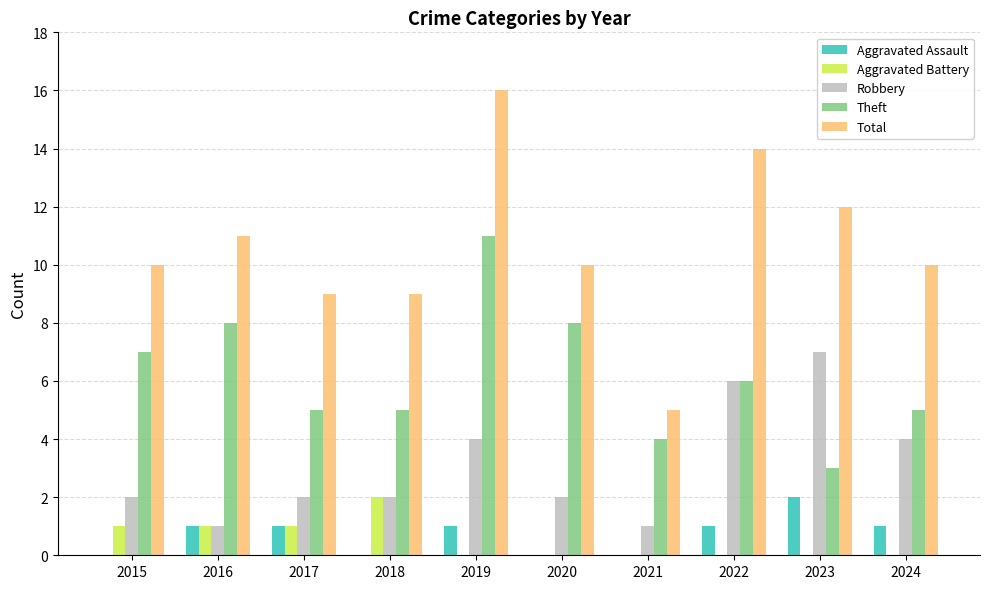

How many series are shown in this chart?

5